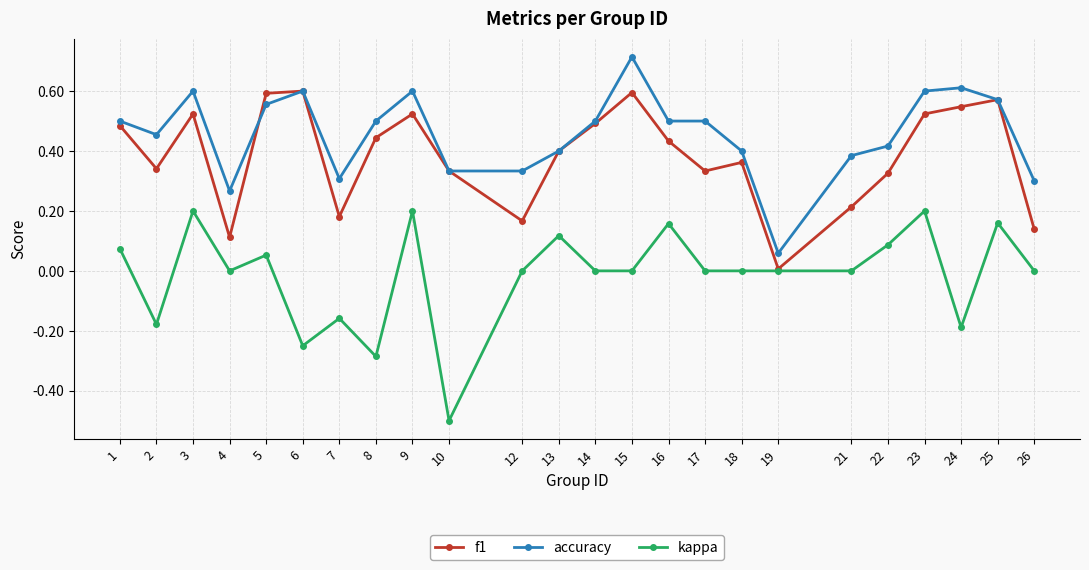

True or false: accuracy and kappa cross at least once.

False